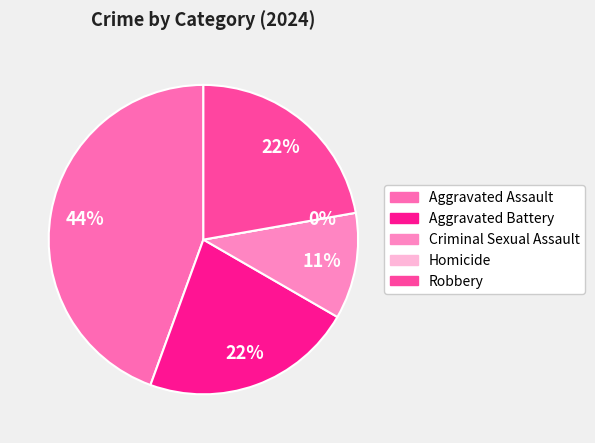

To the nearest percent, what is the average slice percentage?

20%